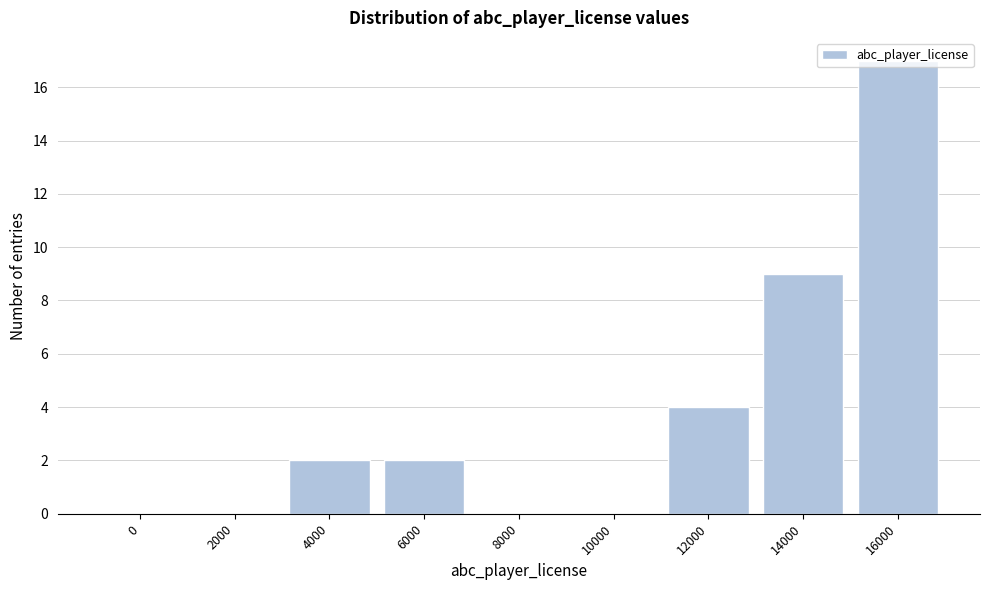

True or false: the data shows 6 at 2000.

False